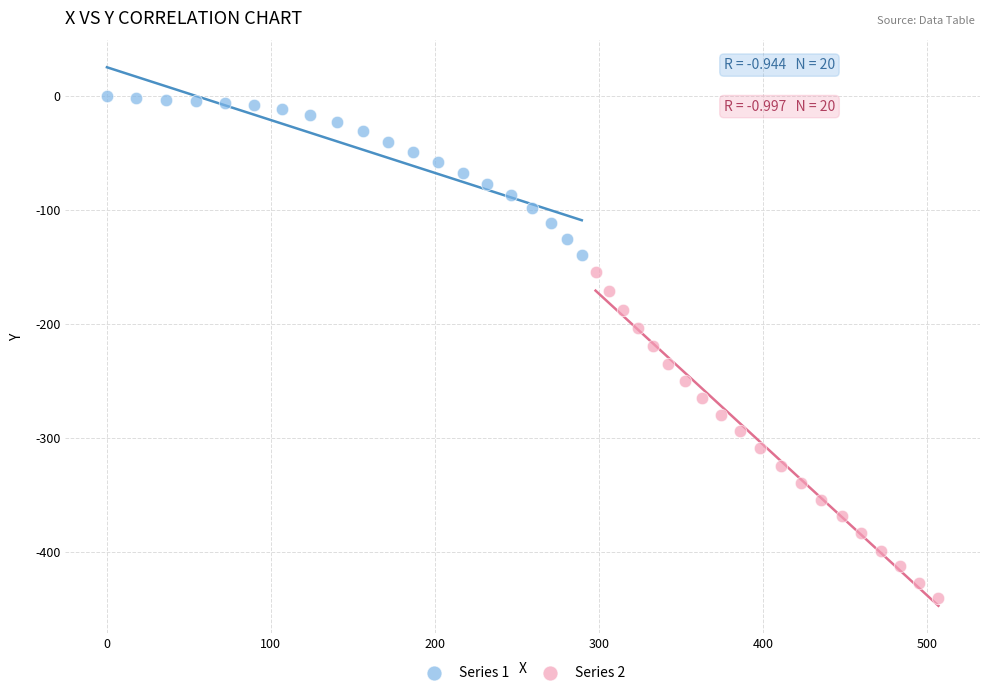

Which series has the largest Y range (max minus min)?

Series 2